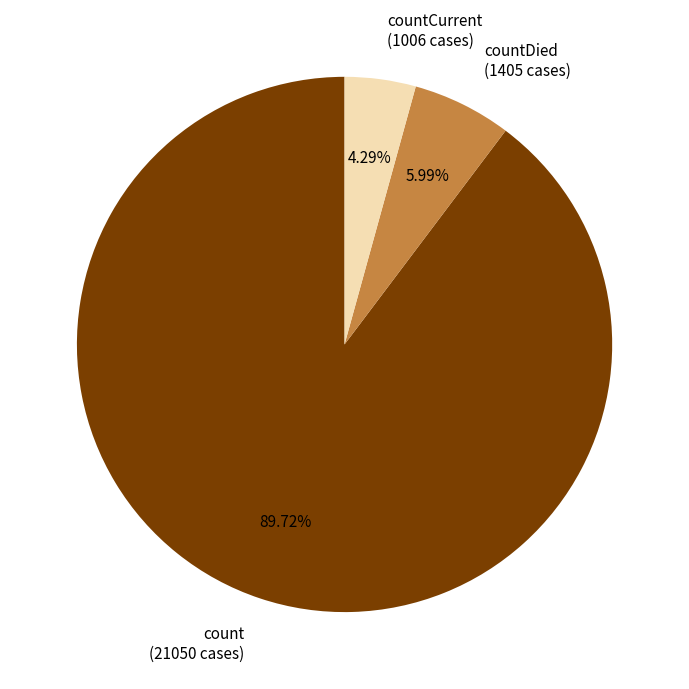

Approximately how many times larger is the value at countDied compared to count?

0.1